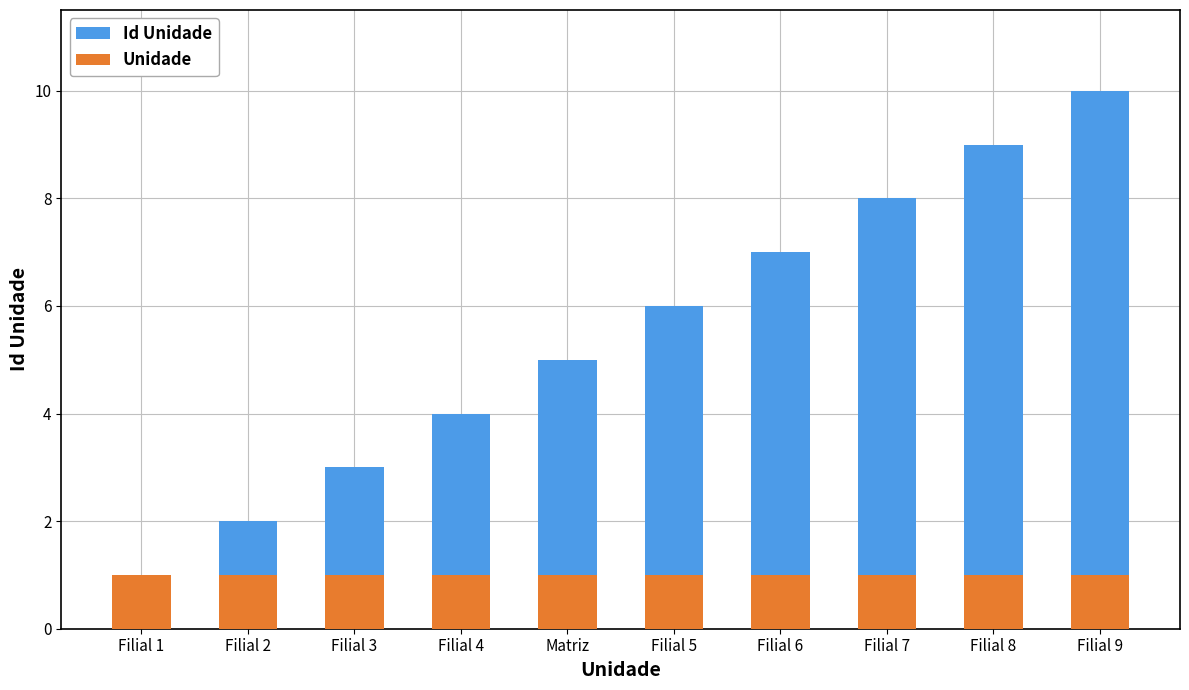

Where is Unidade nearest to the value 1?

Filial 1